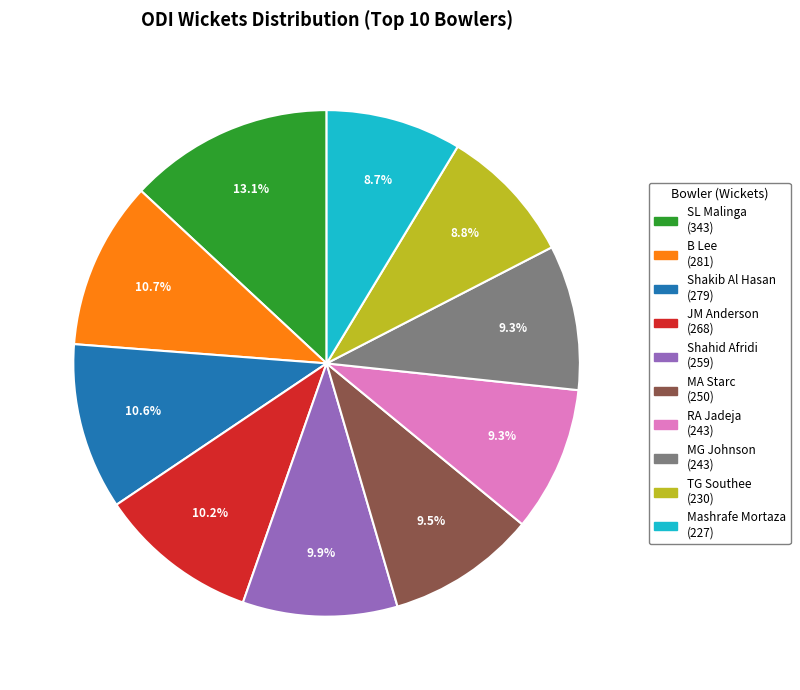

To the nearest percent, what is the combined percentage of JM Anderson and Shakib Al Hasan?

21%